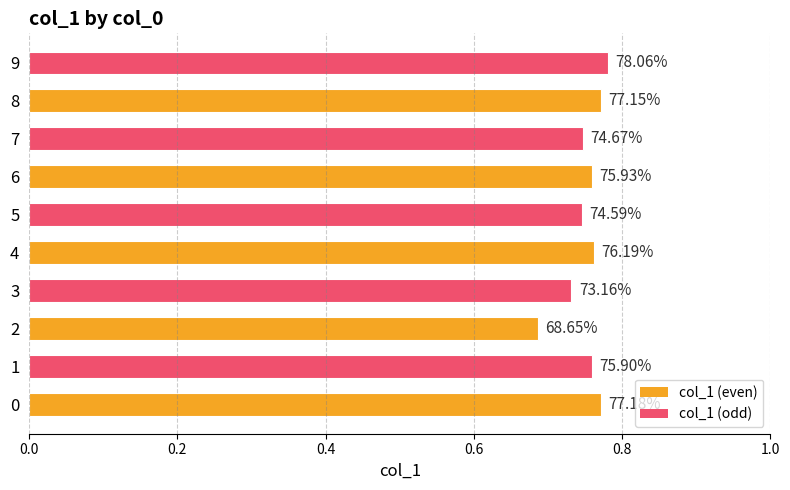

How many bars are there in total?

10